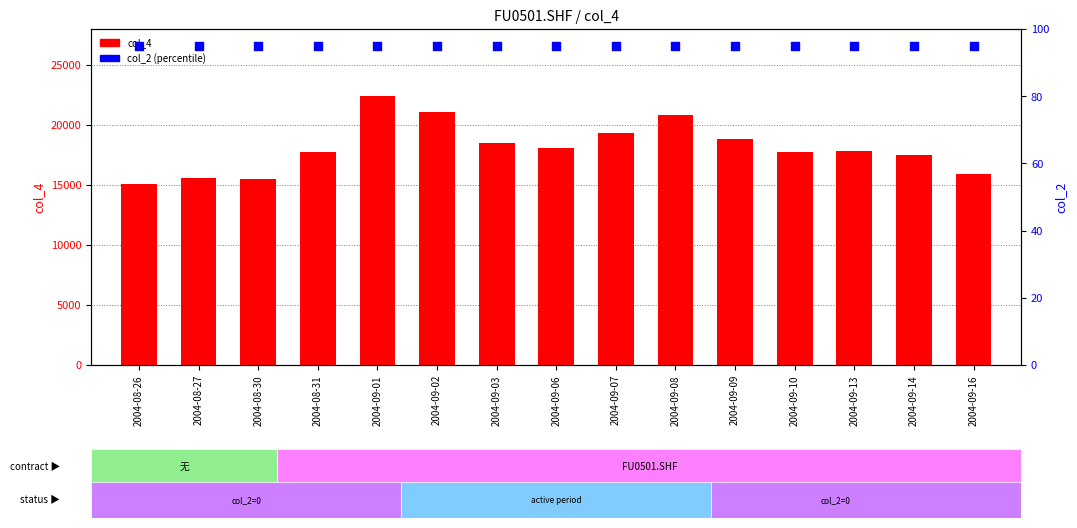

At how many categories does at least one series exceed 13856?

15